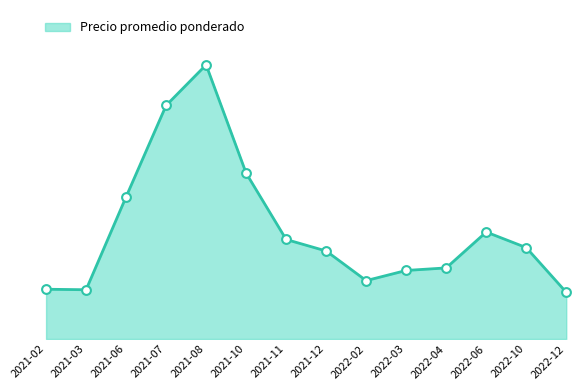

What is the change in value from 2022-02 to 2022-10?

+8125